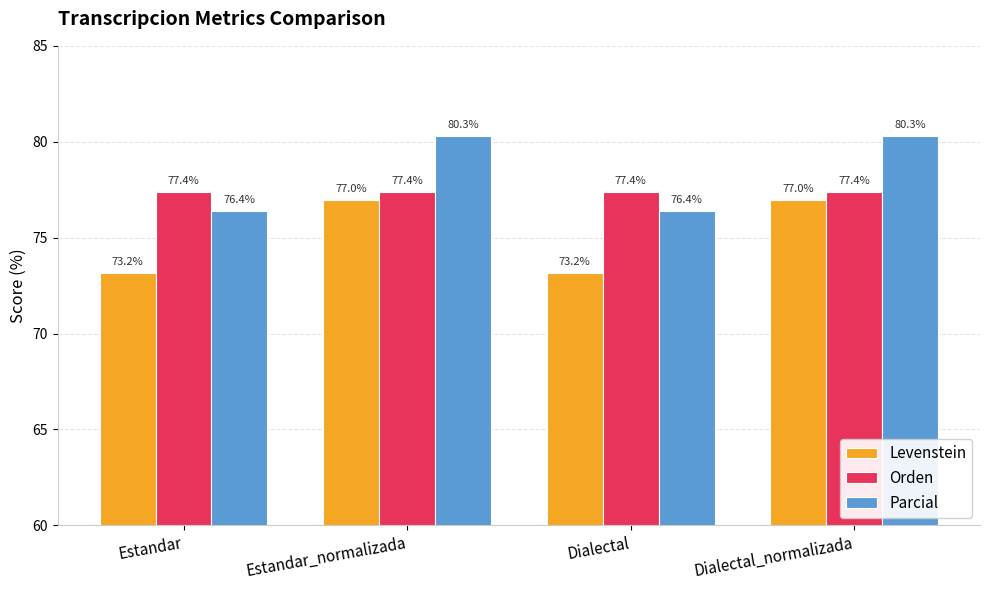

The value of Orden at Dialectal is 48.8. True or false?

False